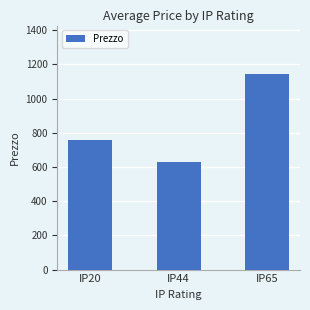

Which has a higher value, IP65 or IP44?

IP65